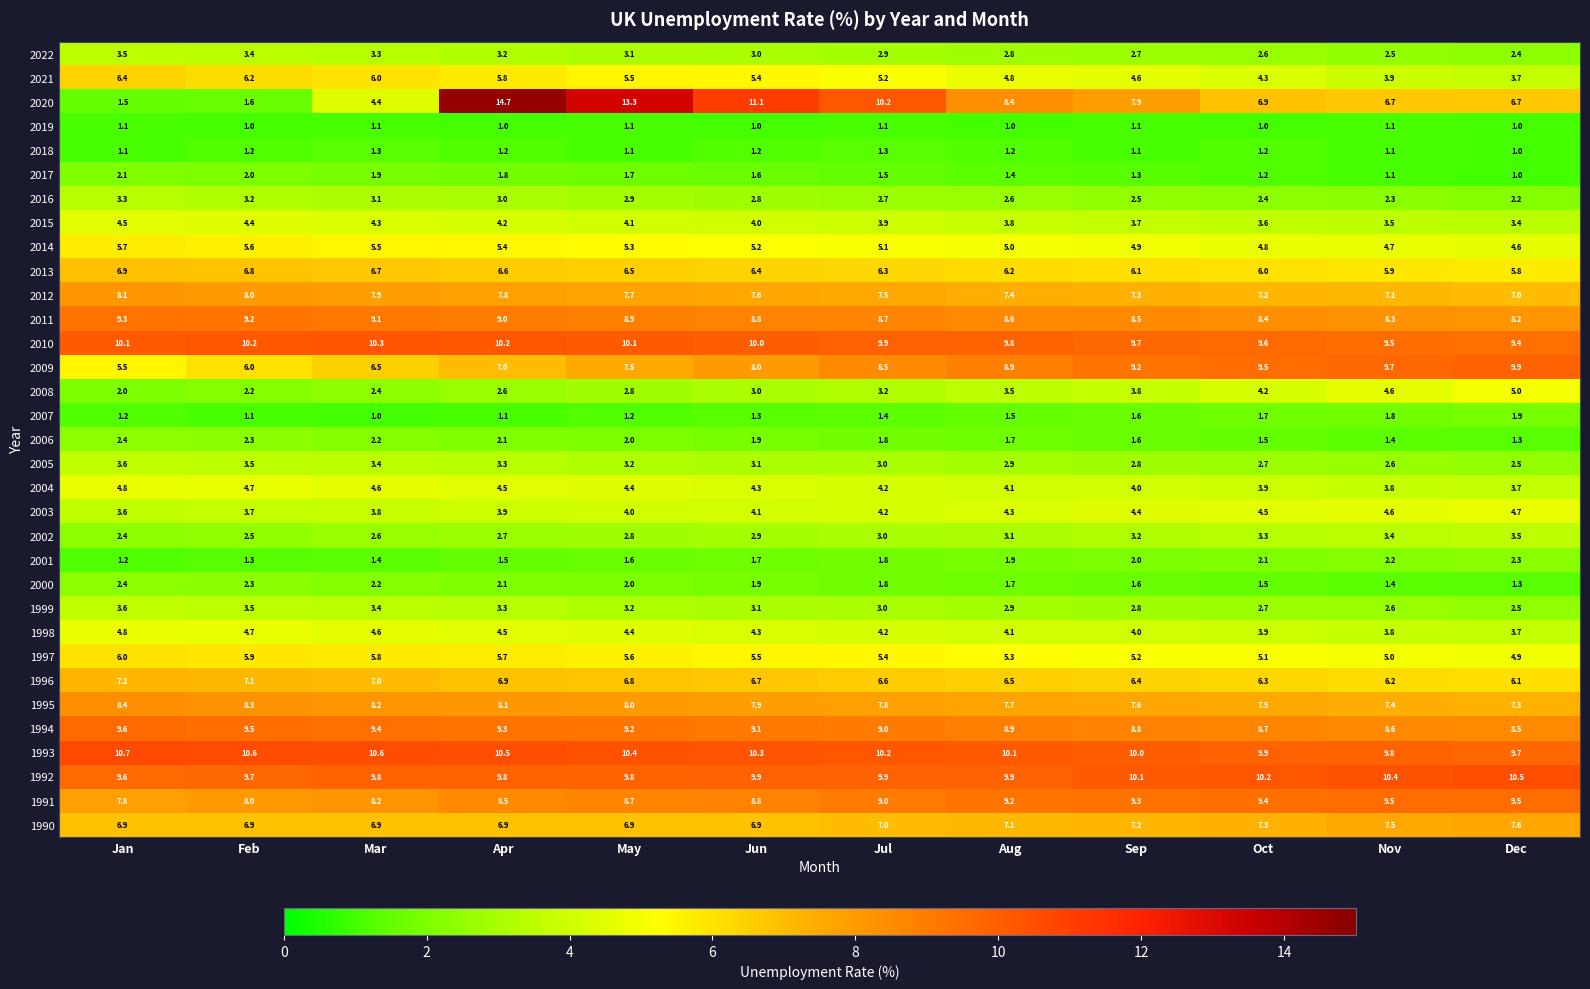

Rank the categories by 1995 value from highest to lowest.

Jan, Feb, Mar, Apr, May, Jun, Jul, Aug, Sep, Oct, Nov, Dec